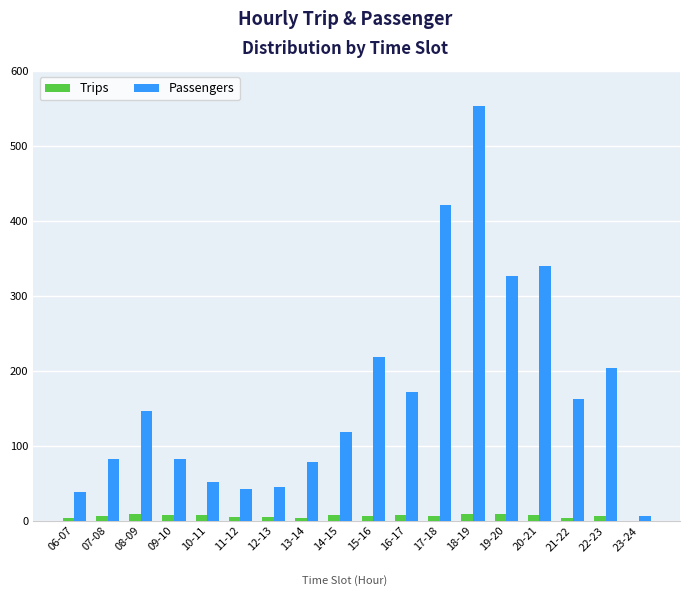

At which category does the chart reach its peak across all series?

18-19